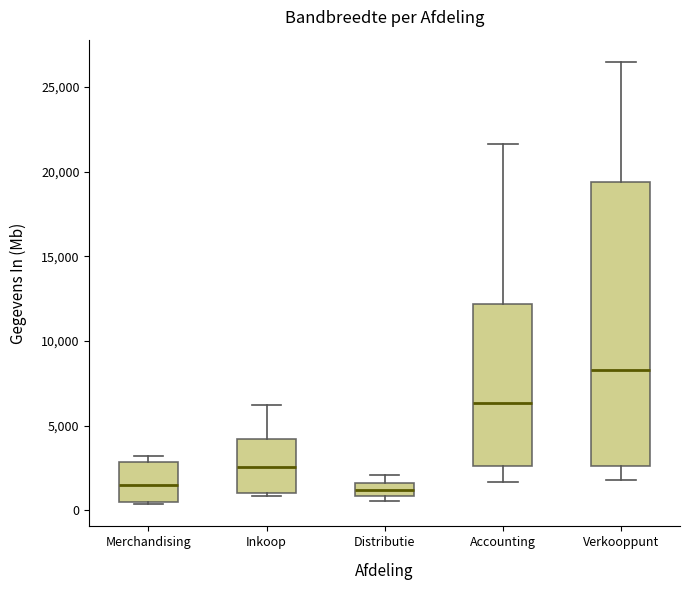

Where is the lower edge of the box for Merchandising on the y-axis? The values are not printed on the chart, so give them approximately, as read against the axis.

500